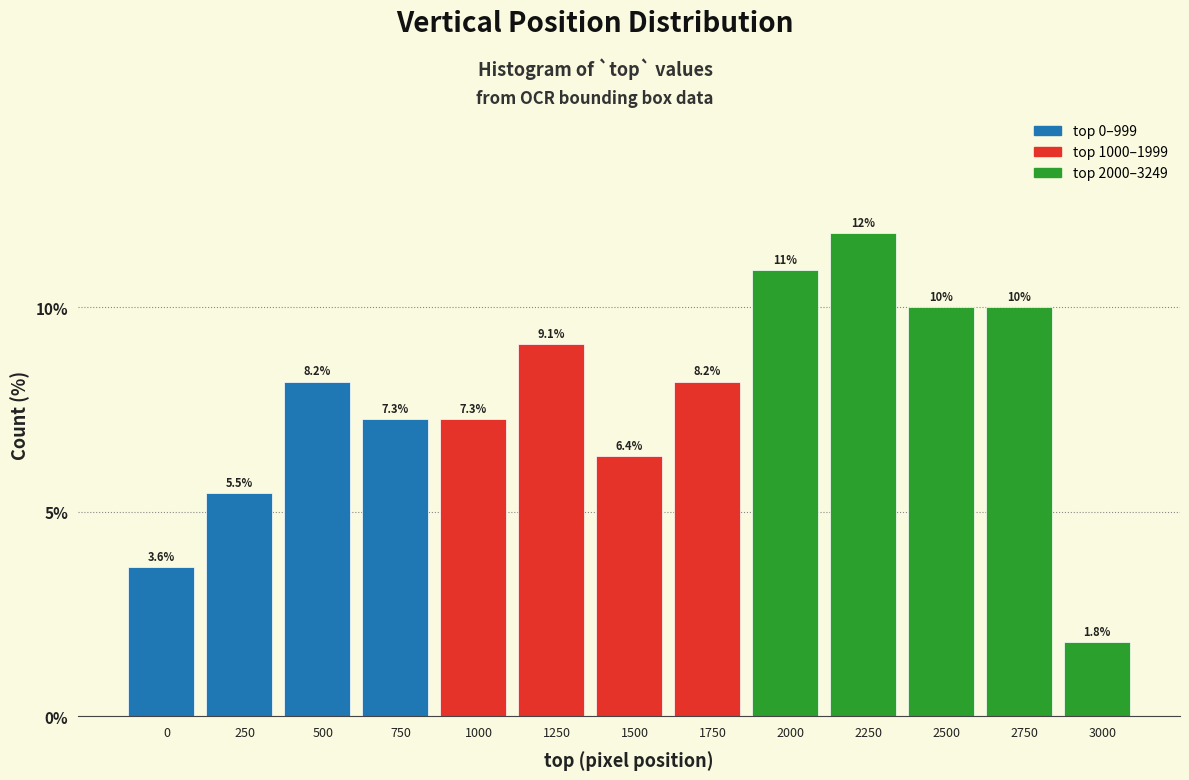

Reading left to right, transcribe all the data shown in this chart.

3.6	5.5	8.2	7.3	7.3	9.1	6.4	8.2	10.9	11.8	10.0	10.0	1.8